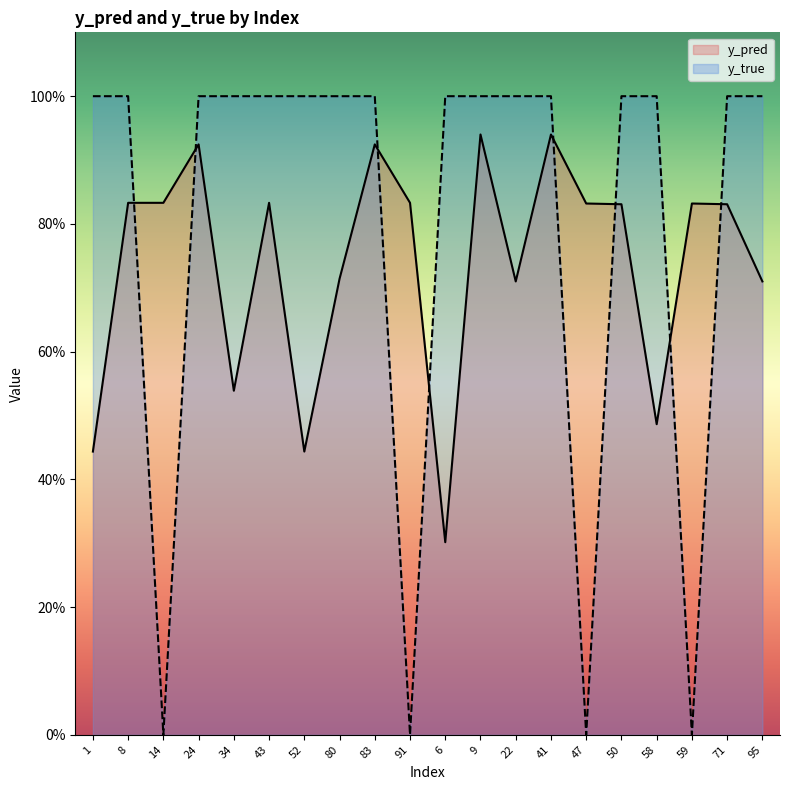

How many data points in y_true are less than 1?

4